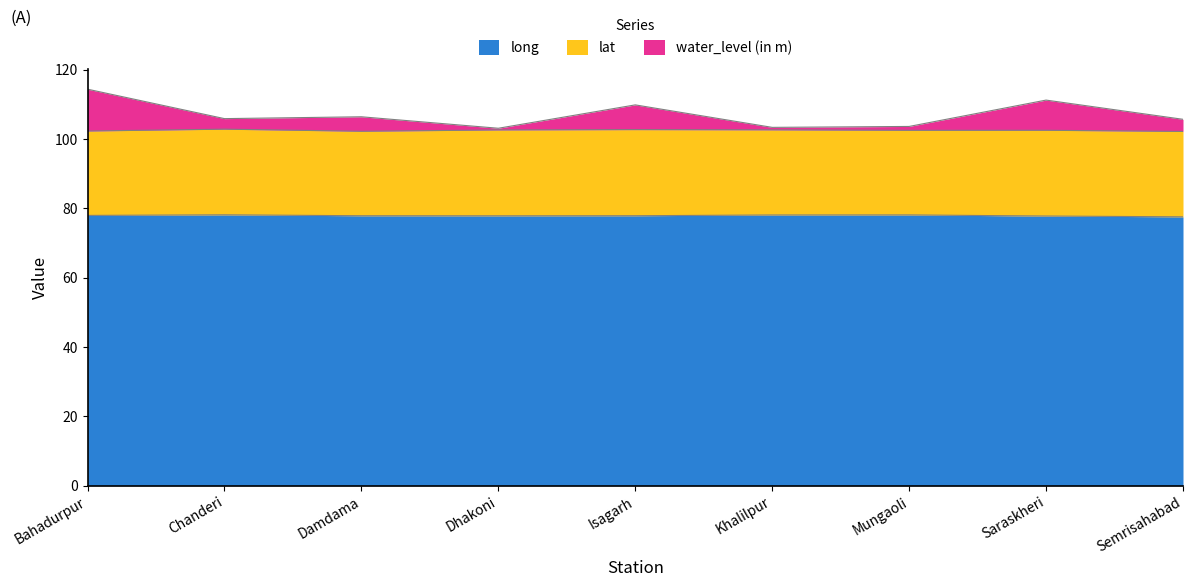

True or false: long has a value of 126.6 at Bahadurpur.

False